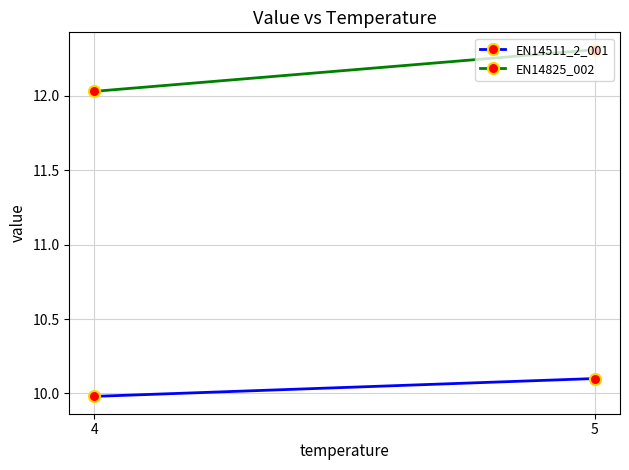

At which label does EN14825_002 reach its peak?

5